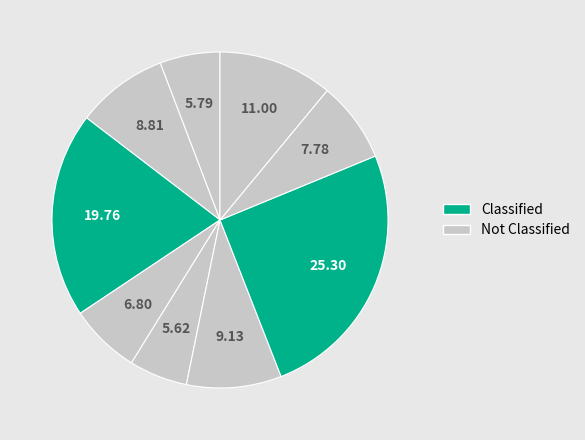

Count the number of slices in the pie.

9